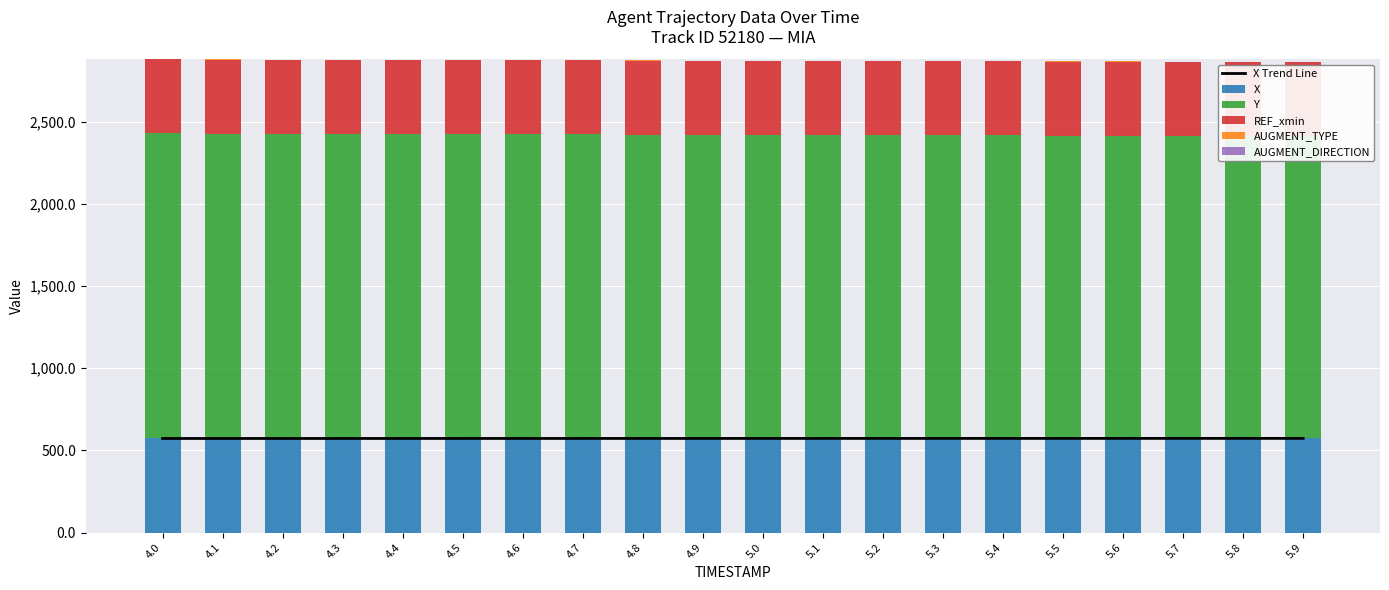

Which label corresponds to the smallest value in the chart?

4.0